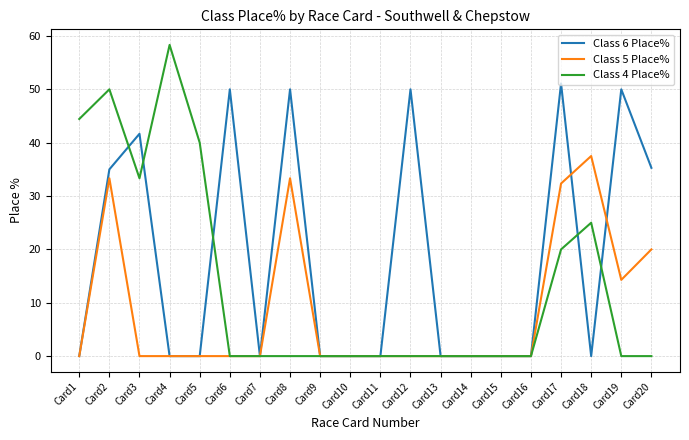

List the series in order of their overall mean, highest first.

Class 6 Place%, Class 4 Place%, Class 5 Place%